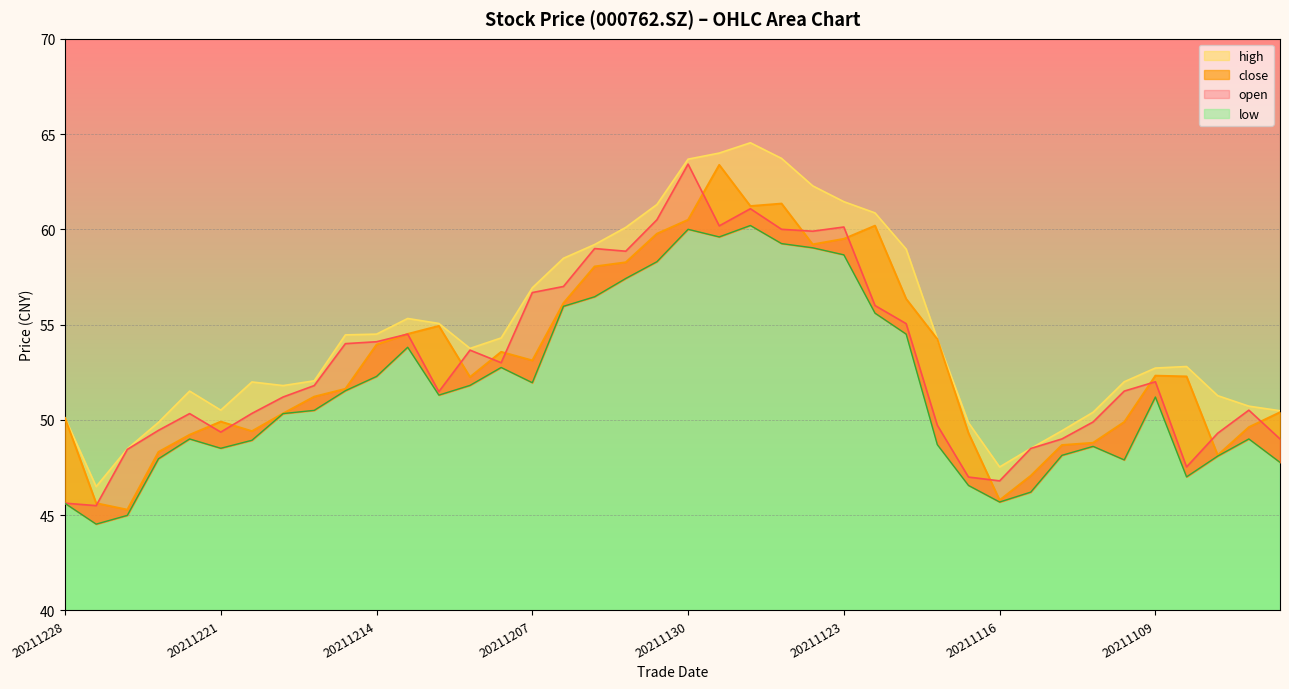

Reading right to left, list all the values displayed in this chart.

open: 49.0	50.5	49.3	47.5	52.0	51.5	49.9	49.0	48.5	46.8	47.0	49.7	55.0	56.0	60.1	59.9	60.0	61.1	60.2	63.4	60.5	58.9	59.0	57.0	56.7	53.0	53.7	51.5	54.5	54.1	54.0	51.8	51.2	50.3	49.4	50.3	49.5	48.5	45.5	45.6
close: 50.4	49.6	48.1	52.3	52.3	49.9	48.8	48.7	47.1	45.8	49.3	54.2	56.4	60.2	59.5	59.2	61.4	61.2	63.4	60.5	59.8	58.3	58.0	56.1	53.1	53.6	52.2	54.9	54.5	54.0	51.6	51.2	50.3	49.4	49.9	49.2	48.3	45.3	45.6	50.1
high: 50.5	50.7	51.3	52.8	52.7	52.0	50.4	49.4	48.5	47.5	49.9	54.2	59.0	60.9	61.5	62.3	63.7	64.5	64.0	63.7	61.3	60.1	59.2	58.5	56.9	54.3	53.8	55.1	55.3	54.5	54.5	52.0	51.8	52.0	50.5	51.5	49.9	48.5	46.5	50.1
low: 47.8	49.0	48.1	47.0	51.2	47.9	48.6	48.1	46.2	45.7	46.6	48.7	54.5	55.6	58.7	59.0	59.2	60.2	59.6	60.0	58.3	57.4	56.5	56.0	52.0	52.8	51.8	51.3	53.8	52.3	51.5	50.5	50.3	48.9	48.5	49.0	48.0	45.0	44.5	45.6